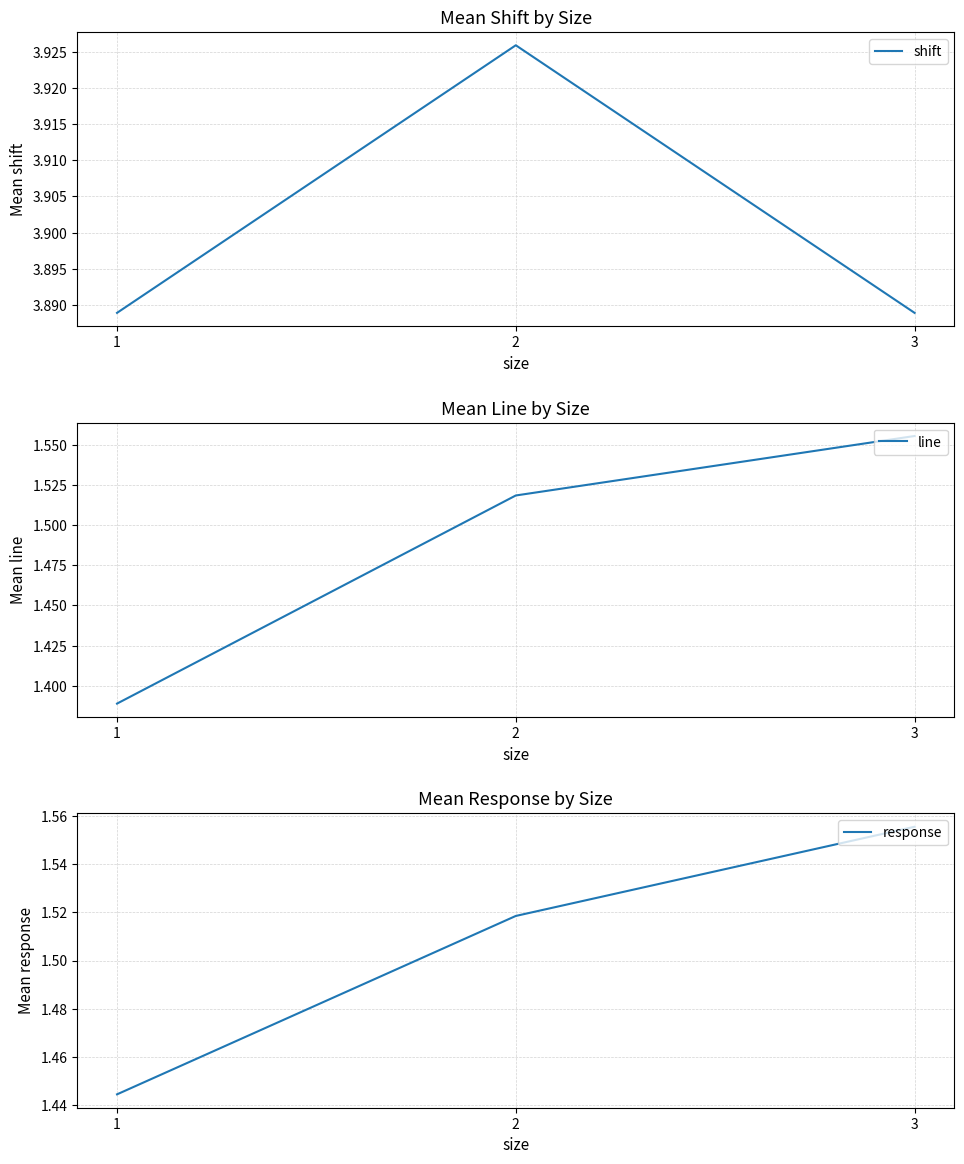

The line series shows 1.4 at 1. True or false?

True